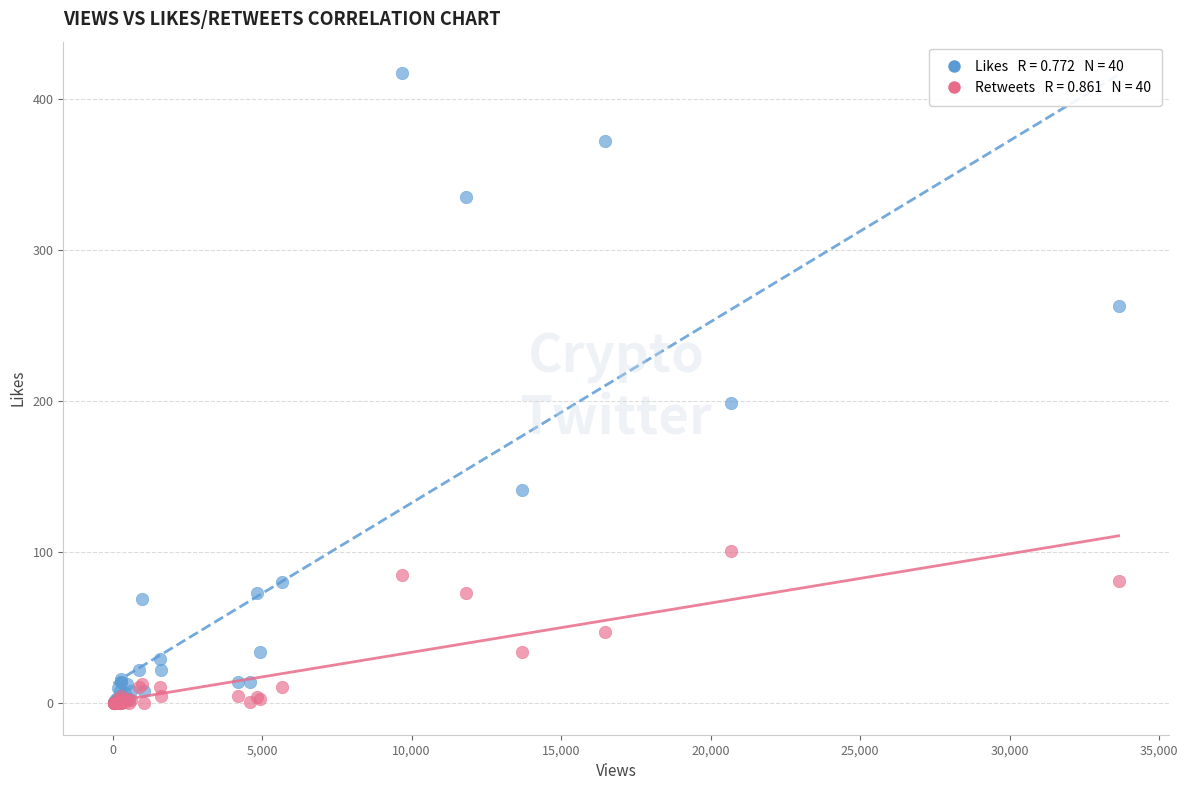

Across all series, what Y value is closest to 208?

199